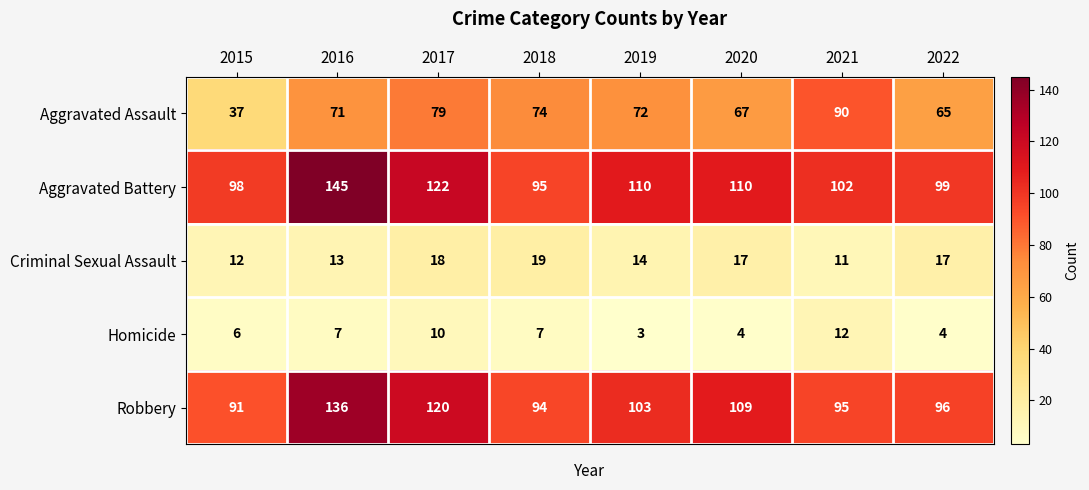

Which label corresponds to the smallest value in the chart?

2019